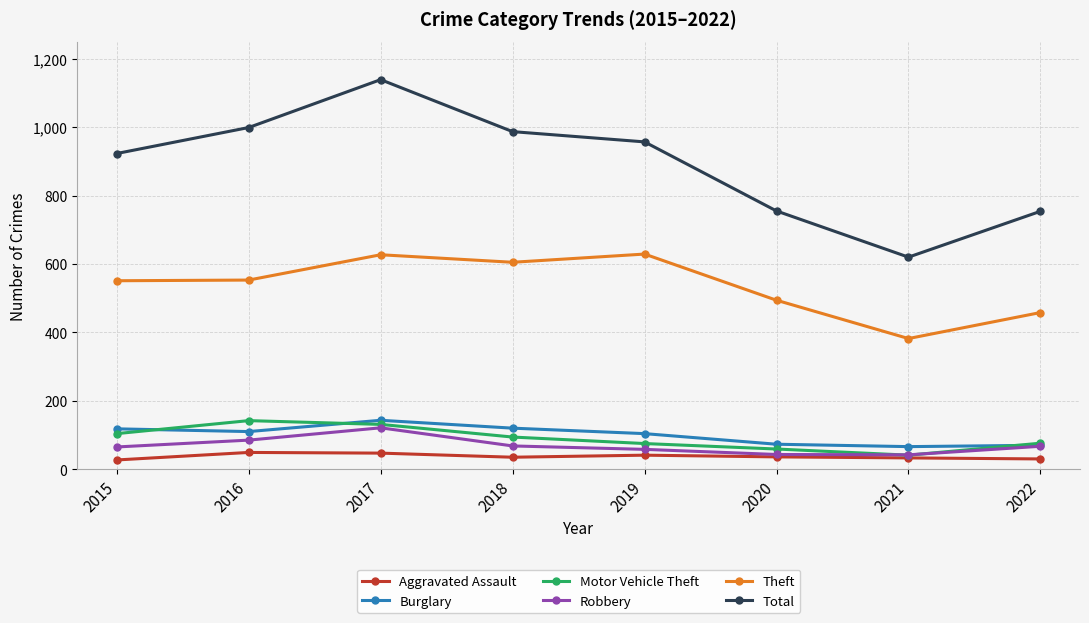

What is the difference between the Motor Vehicle Theft values at 2017 and 2020?

72